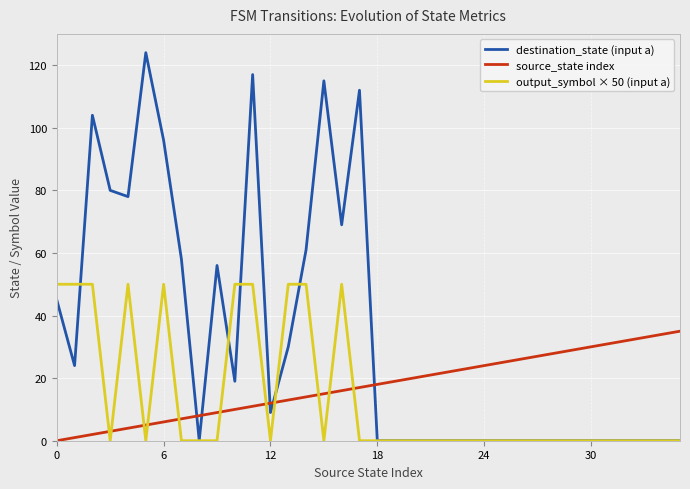

Which series has the widest spread of values?

destination_state (input a)